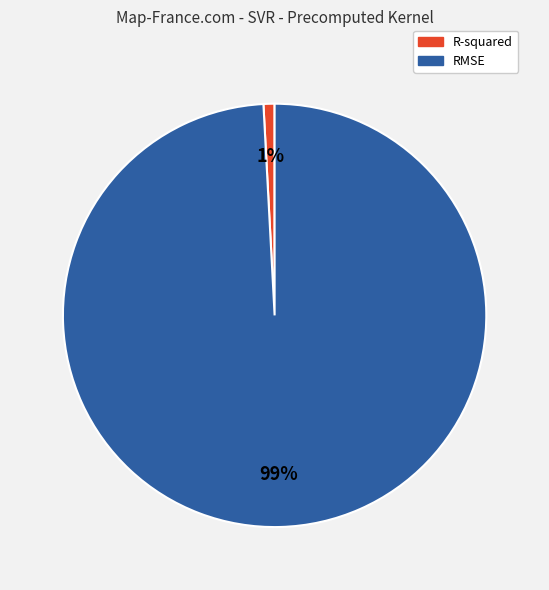

True or false: R-squared accounts for 11% of the total.

False